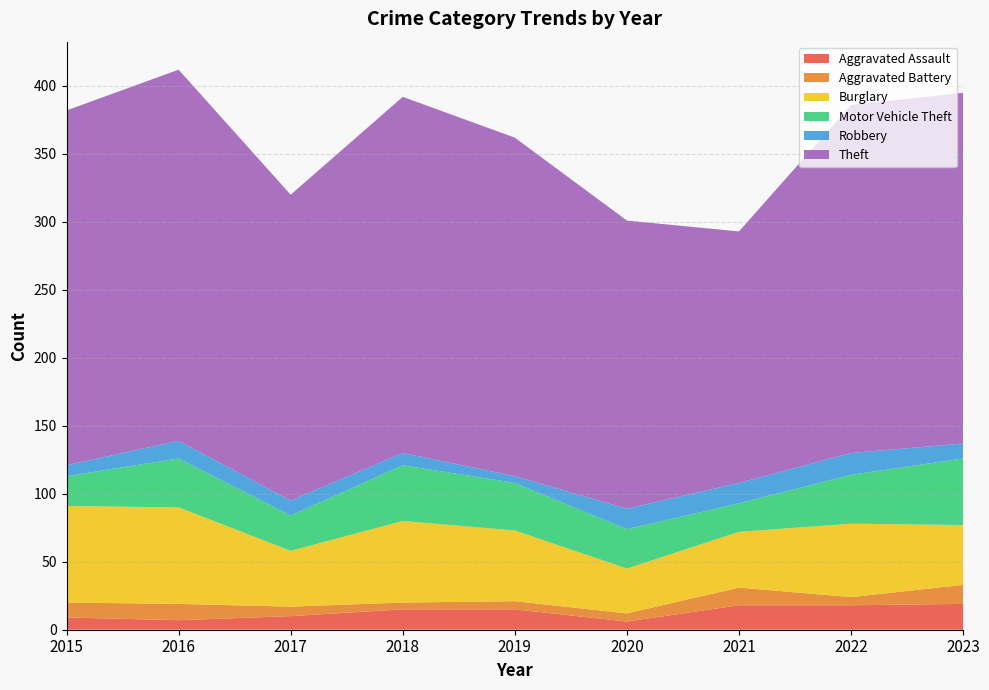

Reading right to left, list all the values displayed in this chart.

Aggravated Assault: 2023=19	2022=18	2021=18	2020=6	2019=15	2018=15	2017=10	2016=7	2015=9
Aggravated Battery: 2023=14	2022=6	2021=13	2020=6	2019=6	2018=5	2017=7	2016=12	2015=11
Burglary: 2023=44	2022=54	2021=41	2020=33	2019=52	2018=60	2017=41	2016=71	2015=71
Motor Vehicle Theft: 2023=49	2022=36	2021=21	2020=29	2019=35	2018=41	2017=26	2016=36	2015=22
Robbery: 2023=11	2022=16	2021=15	2020=15	2019=5	2018=9	2017=11	2016=13	2015=8
Theft: 2023=258	2022=256	2021=185	2020=212	2019=249	2018=262	2017=225	2016=273	2015=261